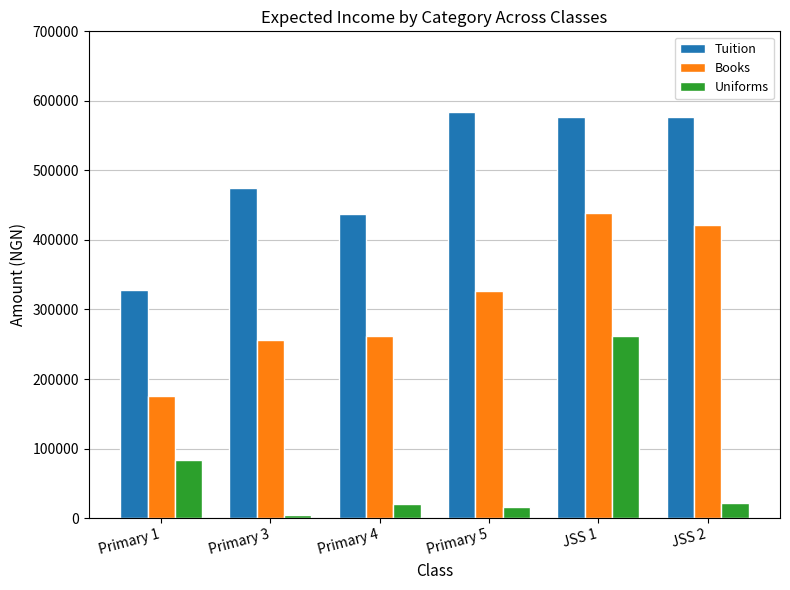

What is the highest value of the Tuition series?

584000